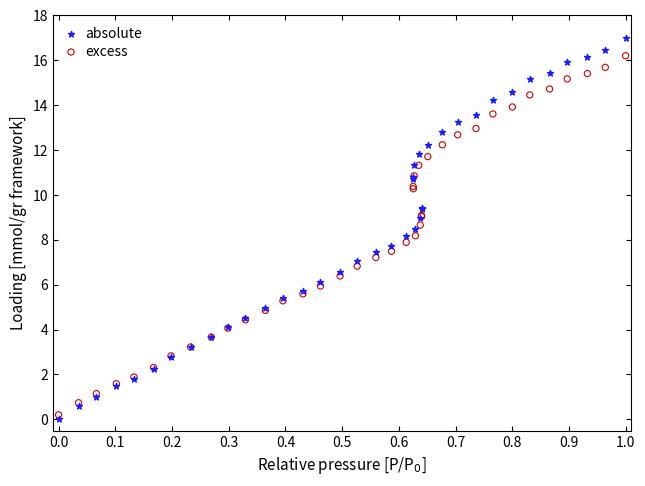

Which series has the widest spread of Y values?

absolute